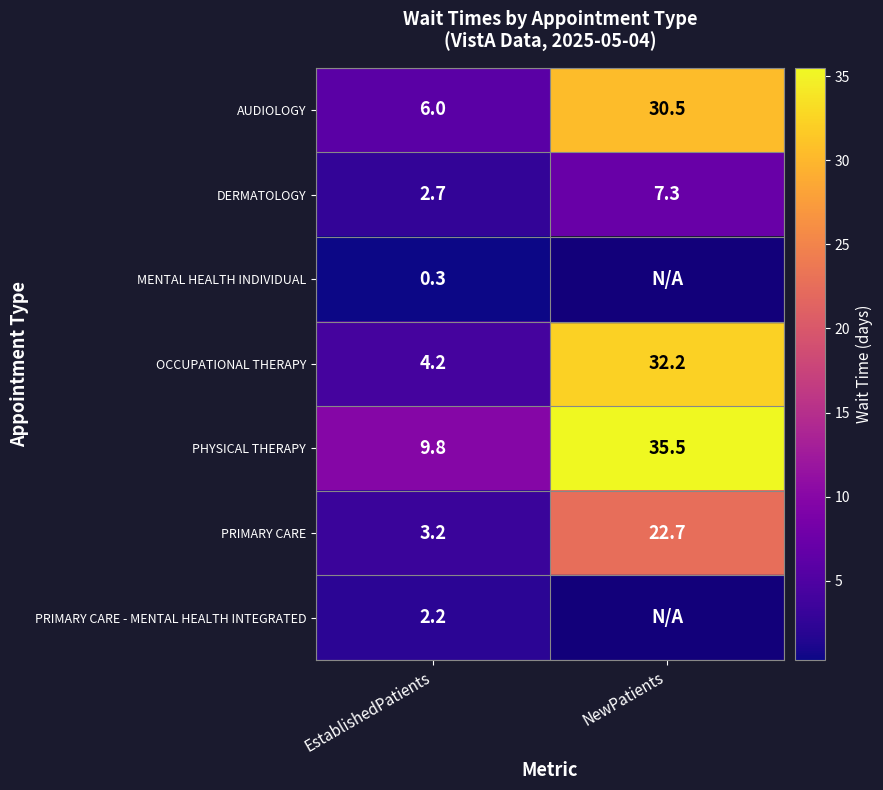

Where does the AUDIOLOGY series first go above 30?

NewPatients